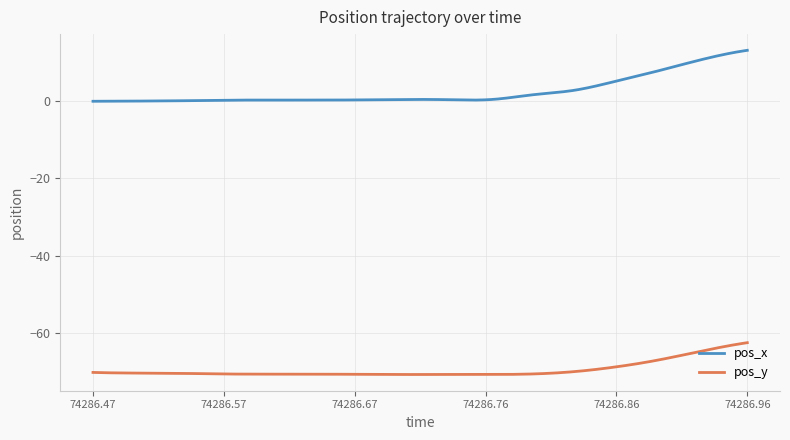

List the series in order of their overall mean, lowest first.

pos_y, pos_x